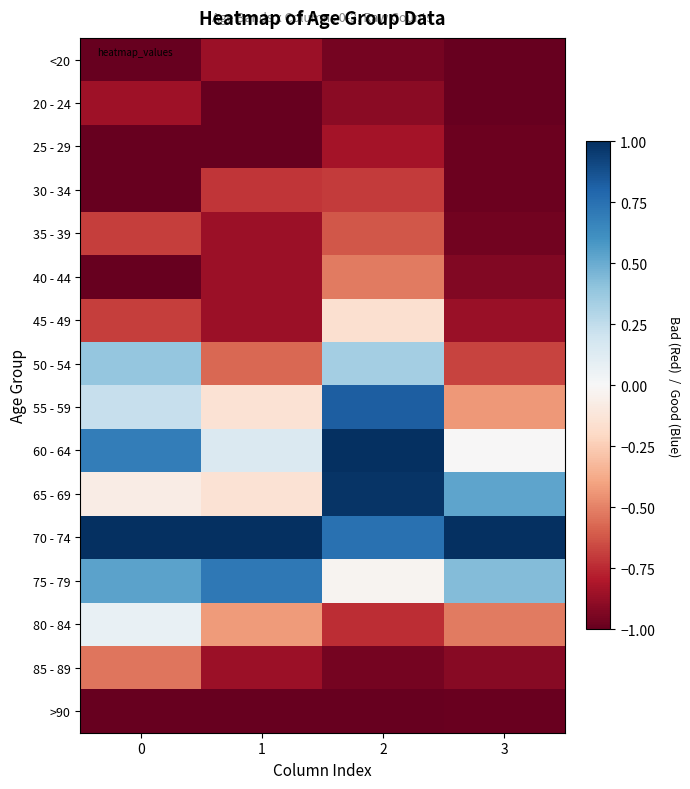

What is the difference between the highest and lowest values at 0?

2.0